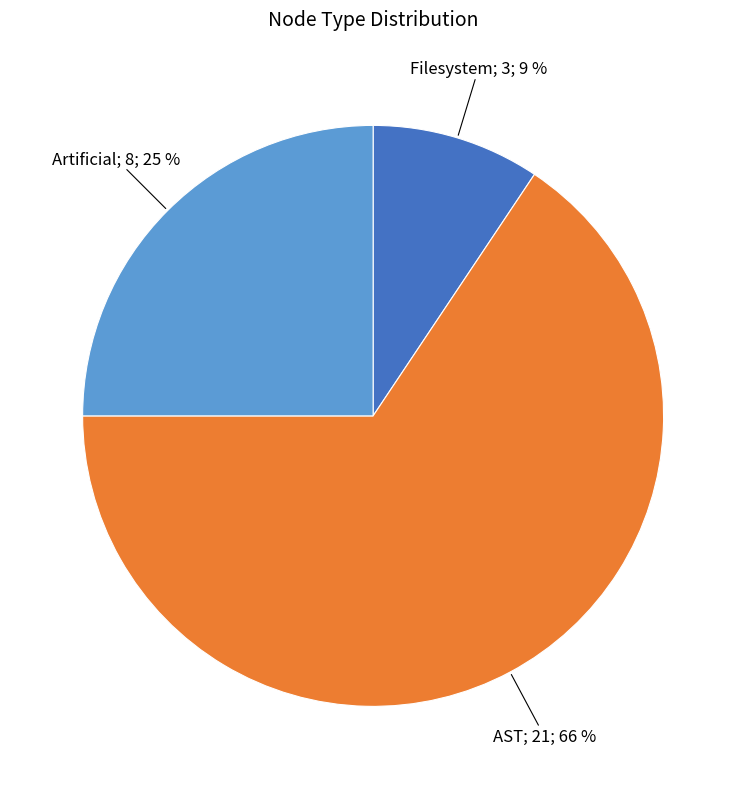

To the nearest percent, what is the average slice percentage?

33%